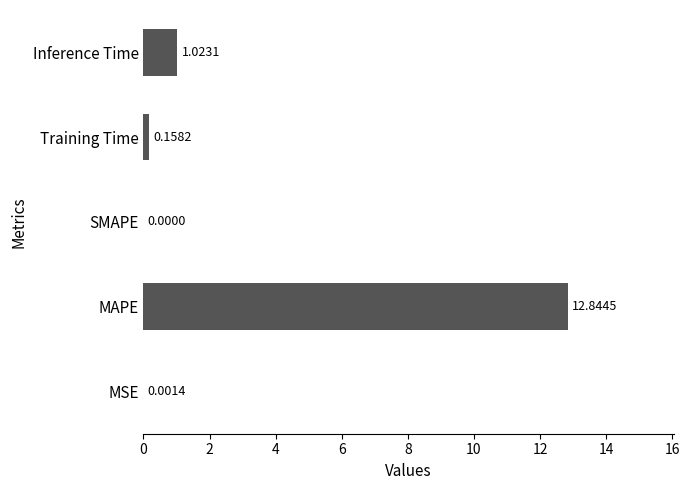

Where is the data nearest to the value 6?

Inference Time